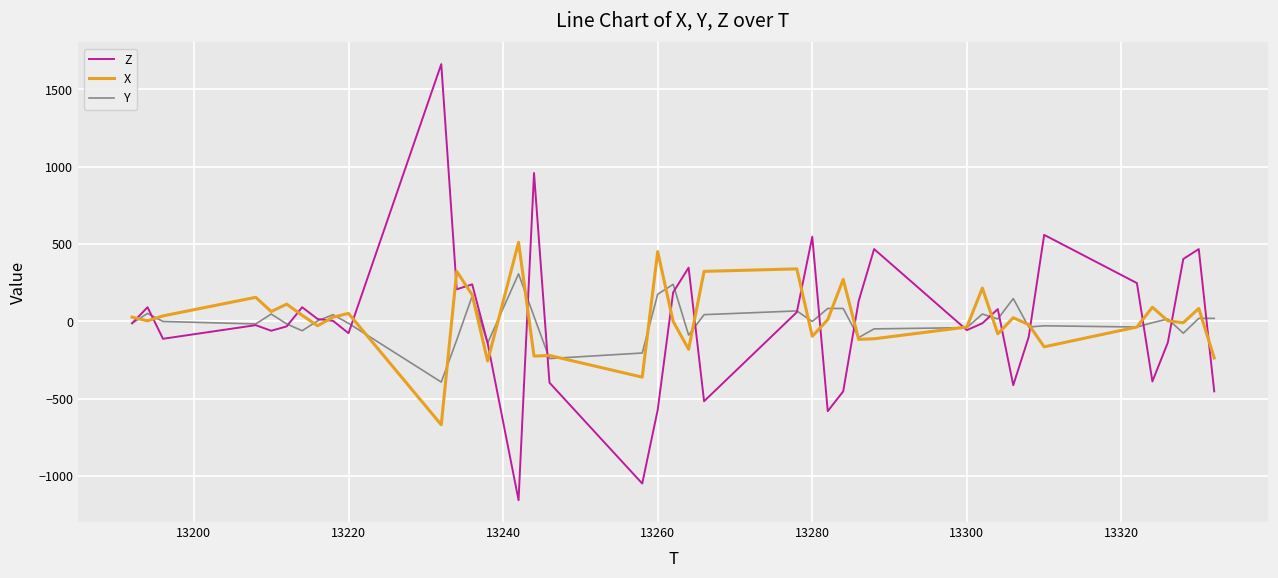

Which series has the largest range (max minus min)?

Z